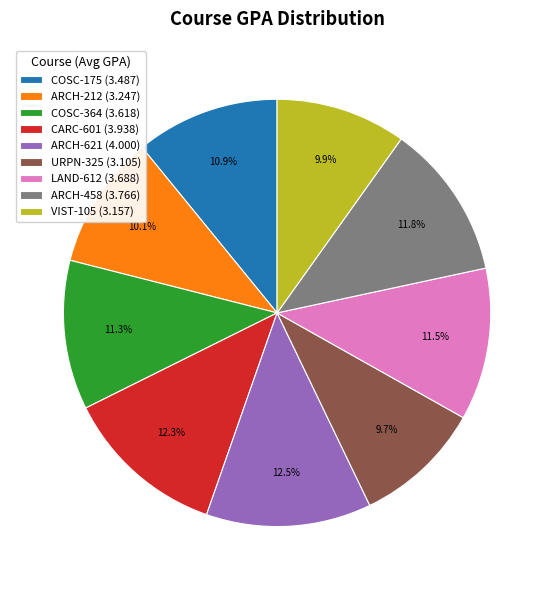

What percentage is NOT represented by COSC-175 (3.487)?

89.1%